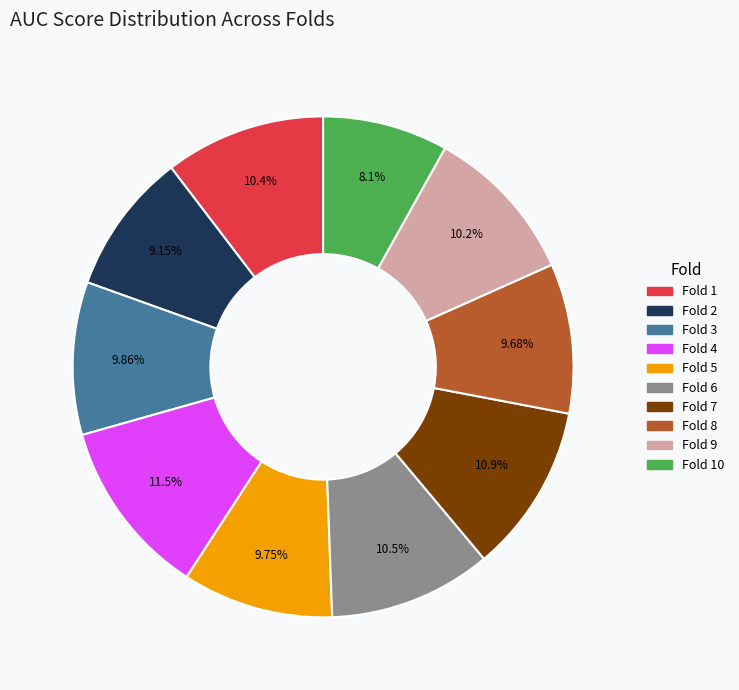

Is there a majority slice in this chart?

No